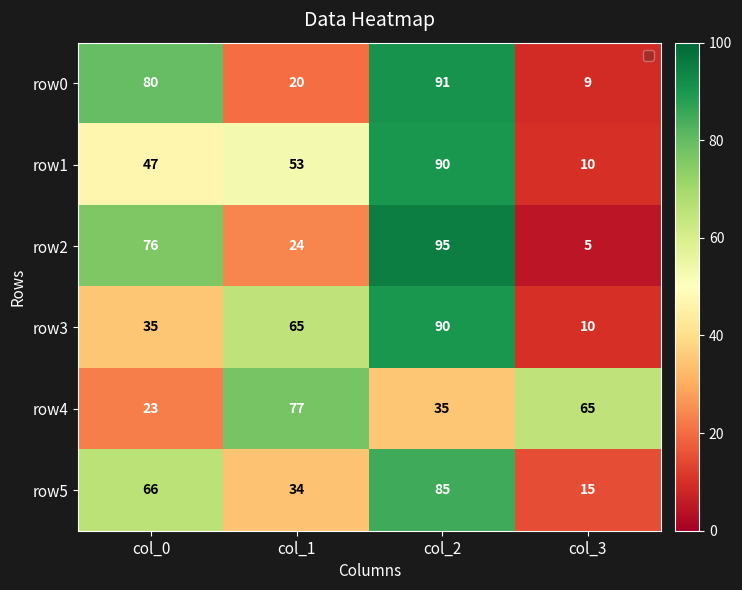

Is it true that row4 equals 41 at col_3?

False